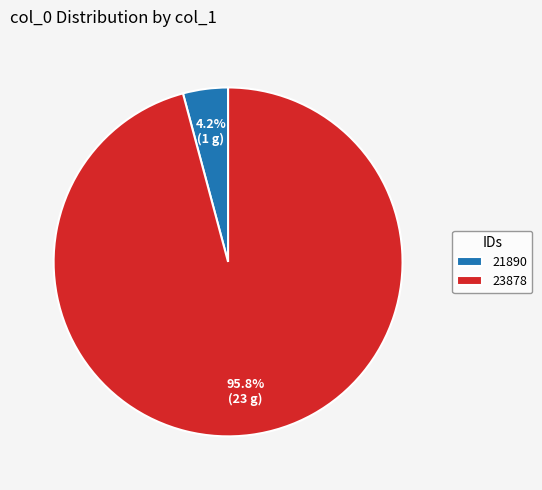

Which category has the smallest portion of the pie?

21890